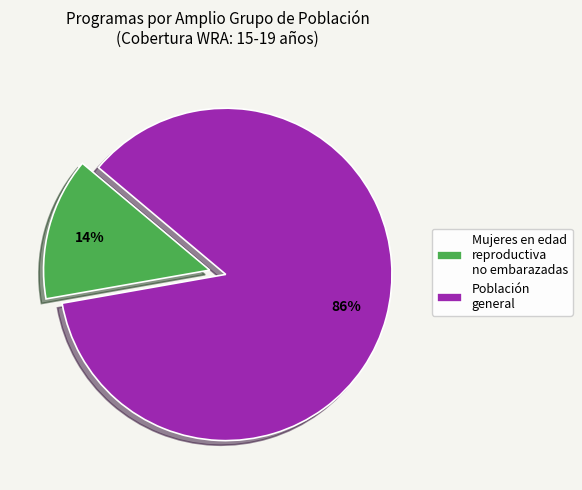

To the nearest percent, what is the difference between the Mujeres en edad reproductiva no embarazadas and Población general slice percentages?

72%